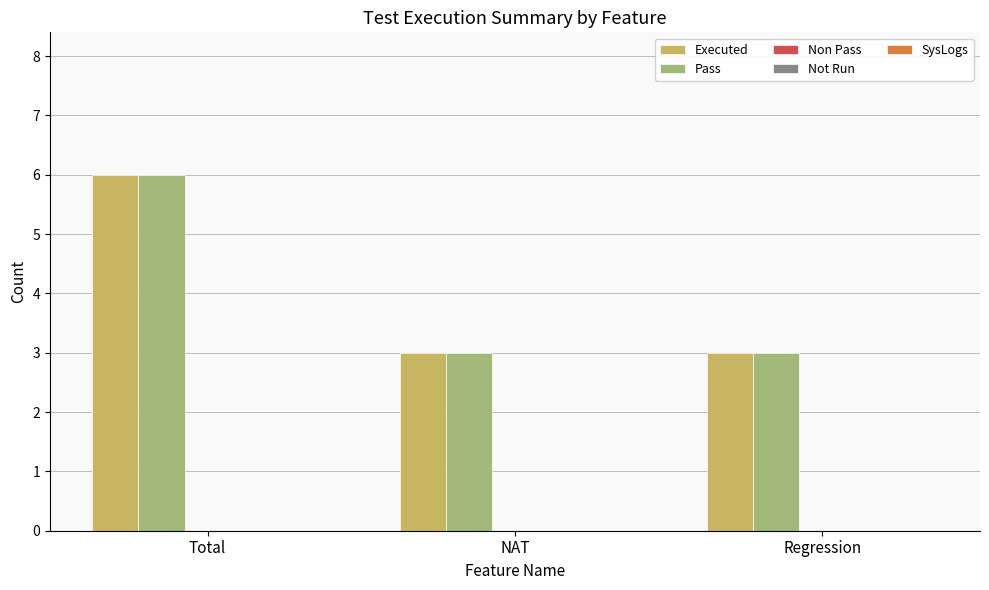

Read the Executed value at Total.

6